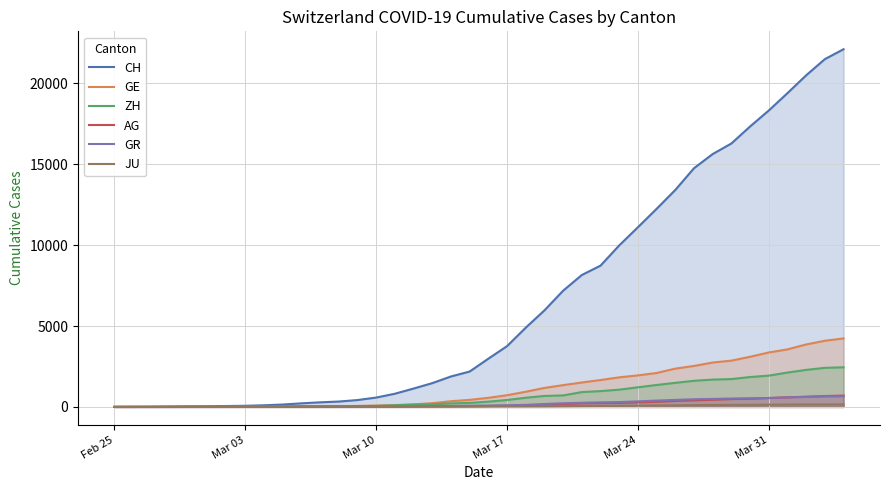

Which series has the largest total across all categories?

CH